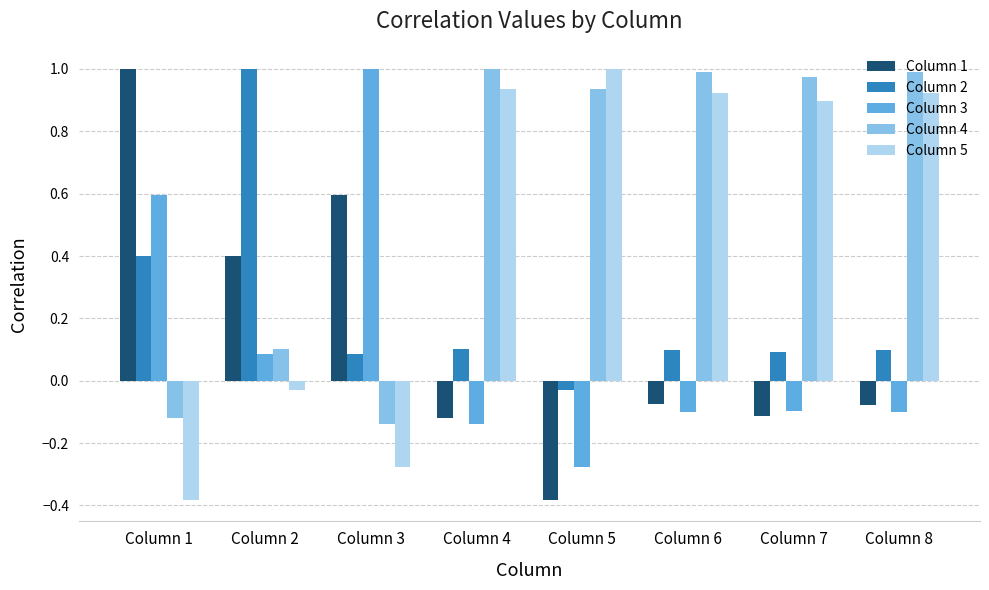

What is the spread (max minus min) of values at Column 8?

1.1